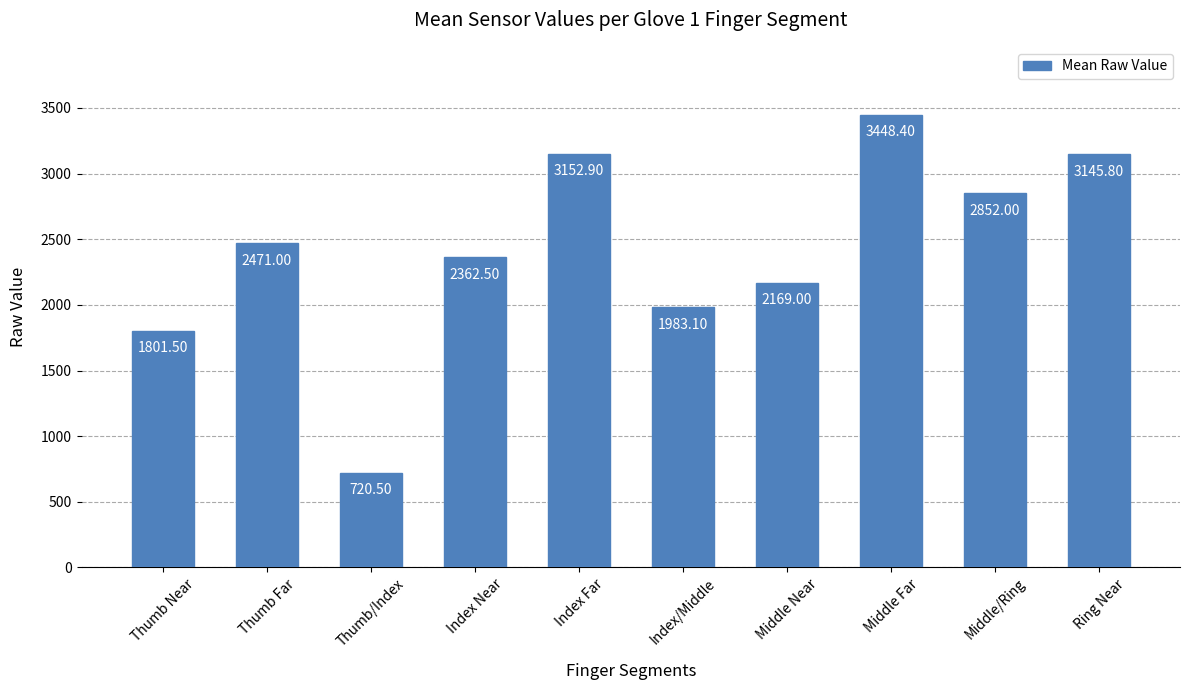

What is the difference between the values at Ring Near and Middle Near?

976.8